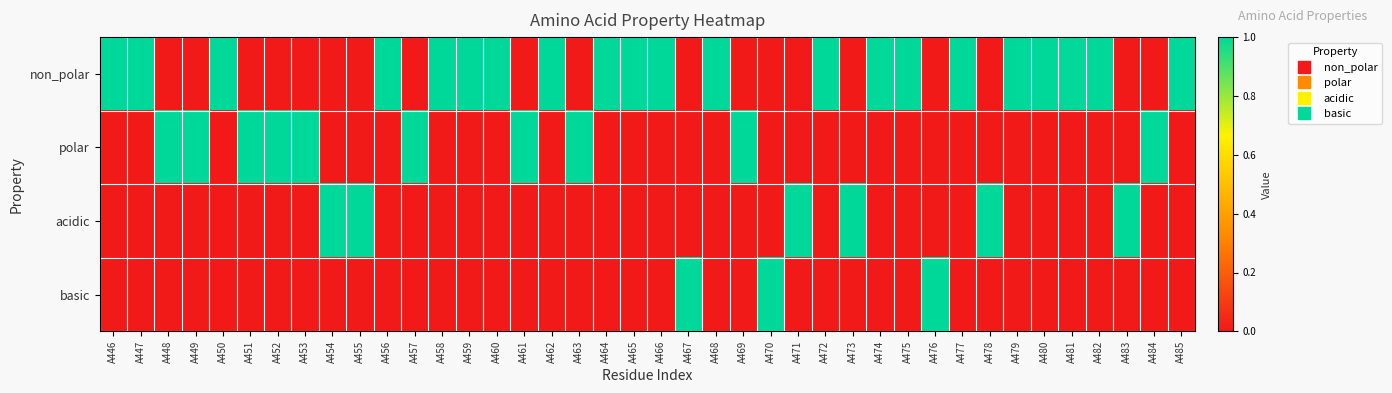

Reading left to right, list all the values displayed in this chart.

non_polar: A446=1	A447=1	A448=0	A449=0	A450=1	A451=0	A452=0	A453=0	A454=0	A455=0	A456=1	A457=0	A458=1	A459=1	A460=1	A461=0	A462=1	A463=0	A464=1	A465=1	A466=1	A467=0	A468=1	A469=0	A470=0	A471=0	A472=1	A473=0	A474=1	A475=1	A476=0	A477=1	A478=0	A479=1	A480=1	A481=1	A482=1	A483=0	A484=0	A485=1
polar: A446=0	A447=0	A448=1	A449=1	A450=0	A451=1	A452=1	A453=1	A454=0	A455=0	A456=0	A457=1	A458=0	A459=0	A460=0	A461=1	A462=0	A463=1	A464=0	A465=0	A466=0	A467=0	A468=0	A469=1	A470=0	A471=0	A472=0	A473=0	A474=0	A475=0	A476=0	A477=0	A478=0	A479=0	A480=0	A481=0	A482=0	A483=0	A484=1	A485=0
acidic: A446=0	A447=0	A448=0	A449=0	A450=0	A451=0	A452=0	A453=0	A454=1	A455=1	A456=0	A457=0	A458=0	A459=0	A460=0	A461=0	A462=0	A463=0	A464=0	A465=0	A466=0	A467=0	A468=0	A469=0	A470=0	A471=1	A472=0	A473=1	A474=0	A475=0	A476=0	A477=0	A478=1	A479=0	A480=0	A481=0	A482=0	A483=1	A484=0	A485=0
basic: A446=0	A447=0	A448=0	A449=0	A450=0	A451=0	A452=0	A453=0	A454=0	A455=0	A456=0	A457=0	A458=0	A459=0	A460=0	A461=0	A462=0	A463=0	A464=0	A465=0	A466=0	A467=1	A468=0	A469=0	A470=1	A471=0	A472=0	A473=0	A474=0	A475=0	A476=1	A477=0	A478=0	A479=0	A480=0	A481=0	A482=0	A483=0	A484=0	A485=0